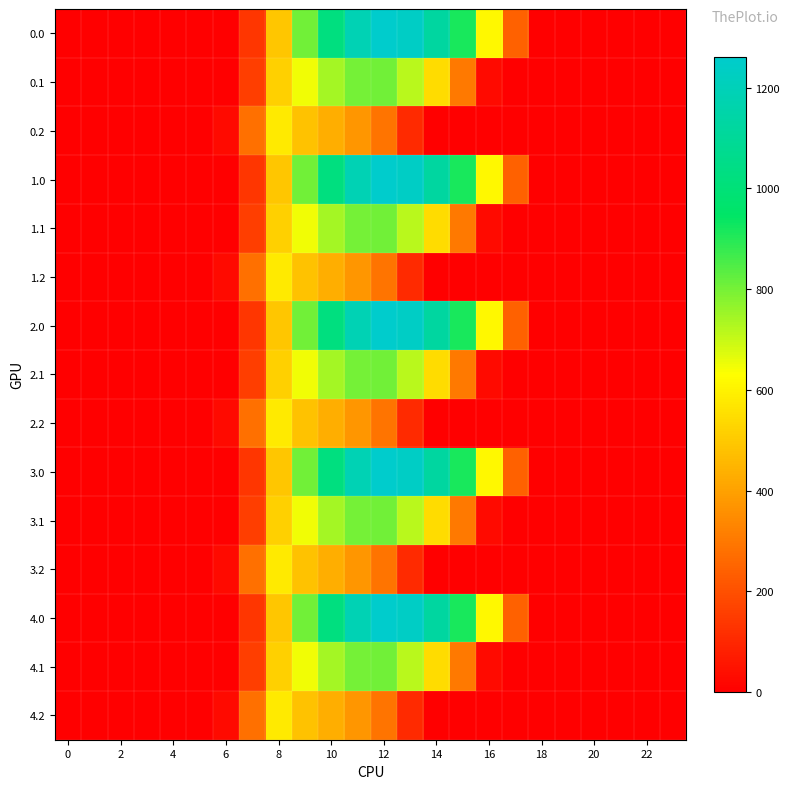

How many distinct data groups are displayed?

15